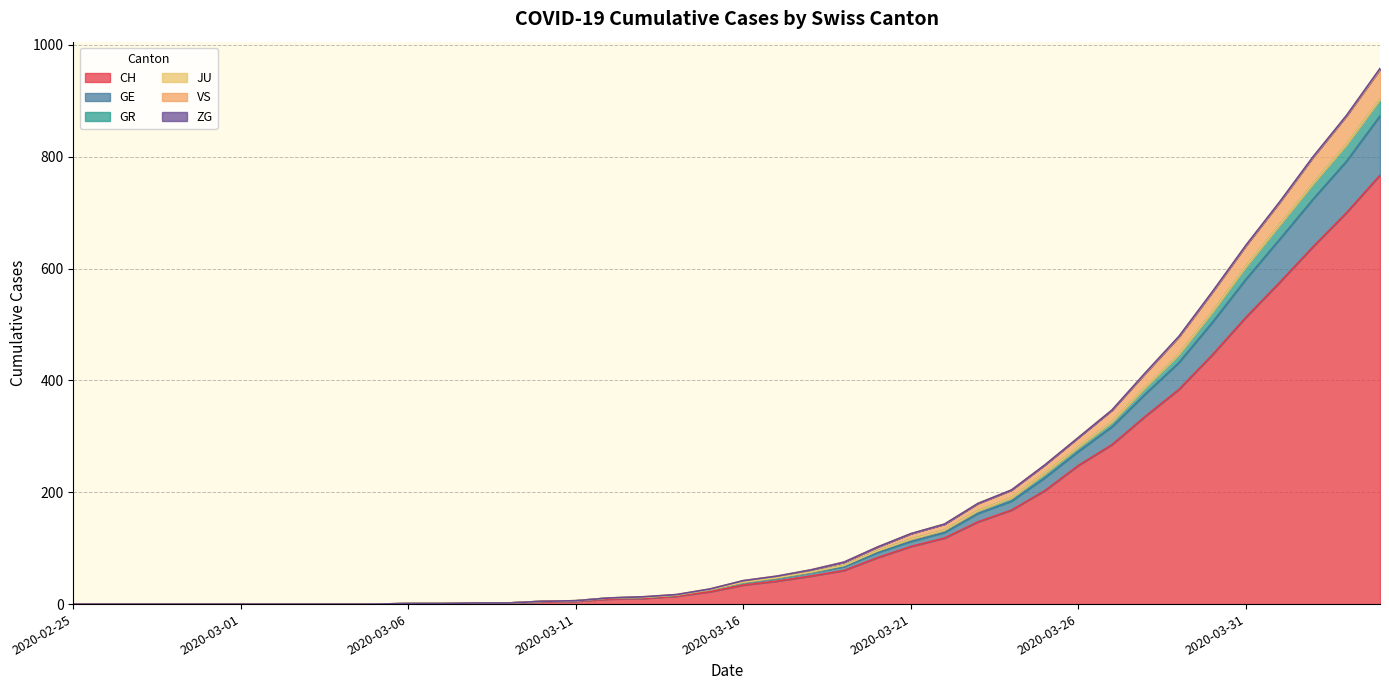

Which label corresponds to the smallest value in the chart?

2020-02-25